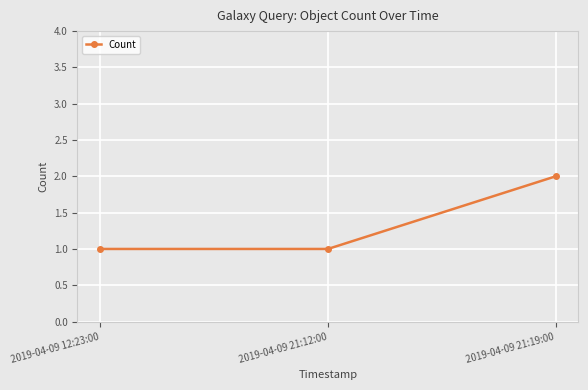

How many values are between 1 and 2?

3